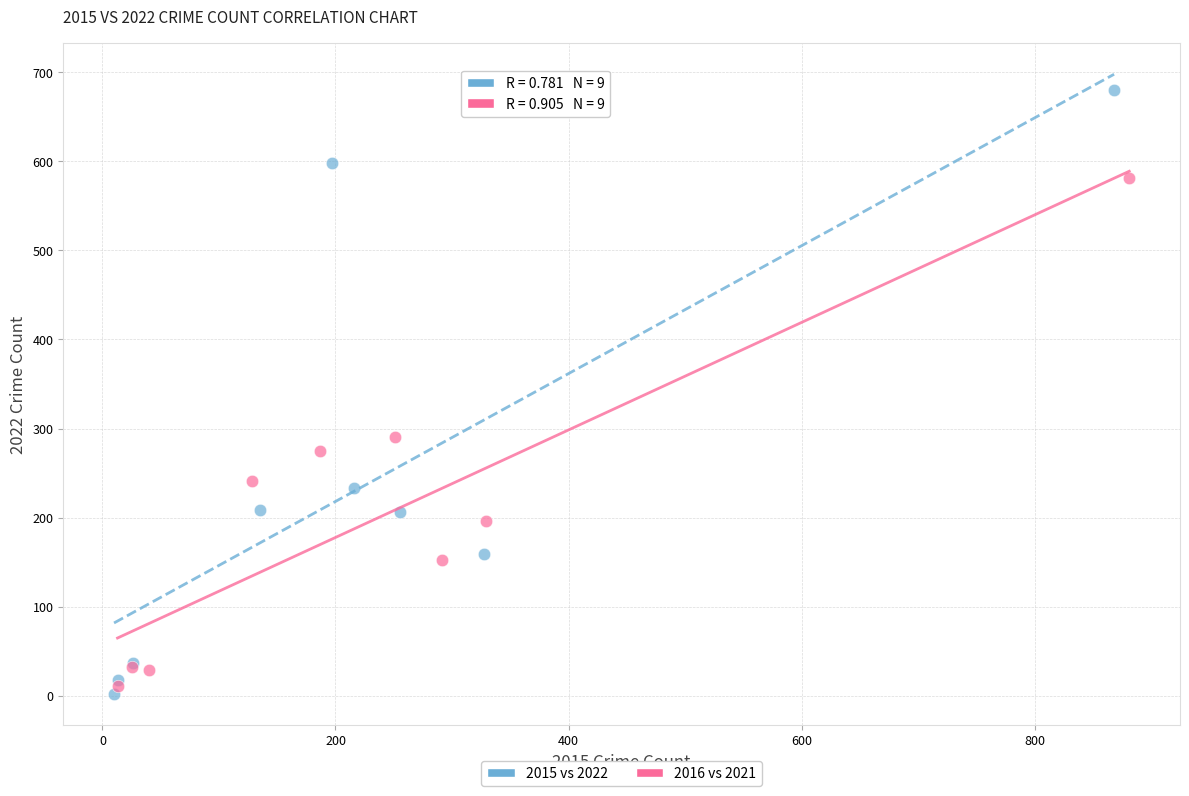

Which series contains the lowest Y value?

2015 vs 2022